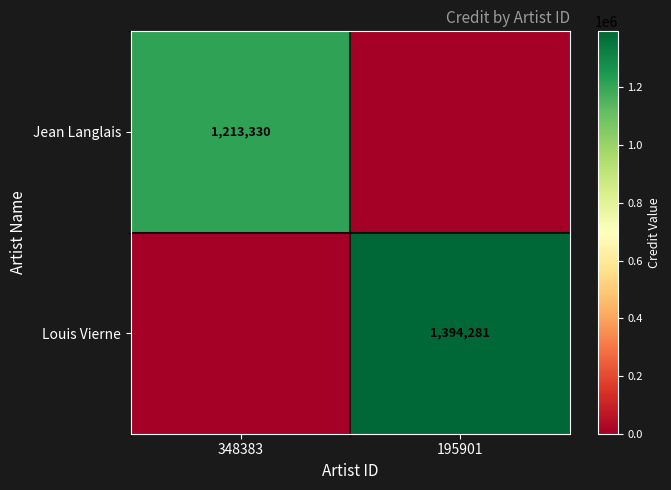

At how many categories does at least one series exceed 317745?

2